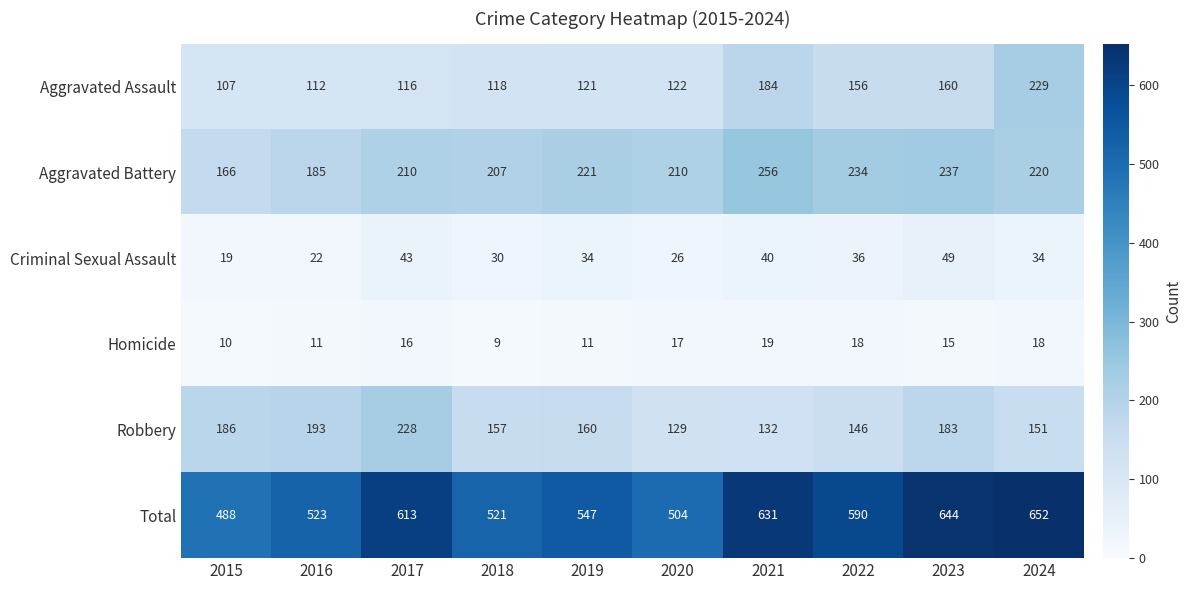

What is the spread (max minus min) of values at 2018?

512